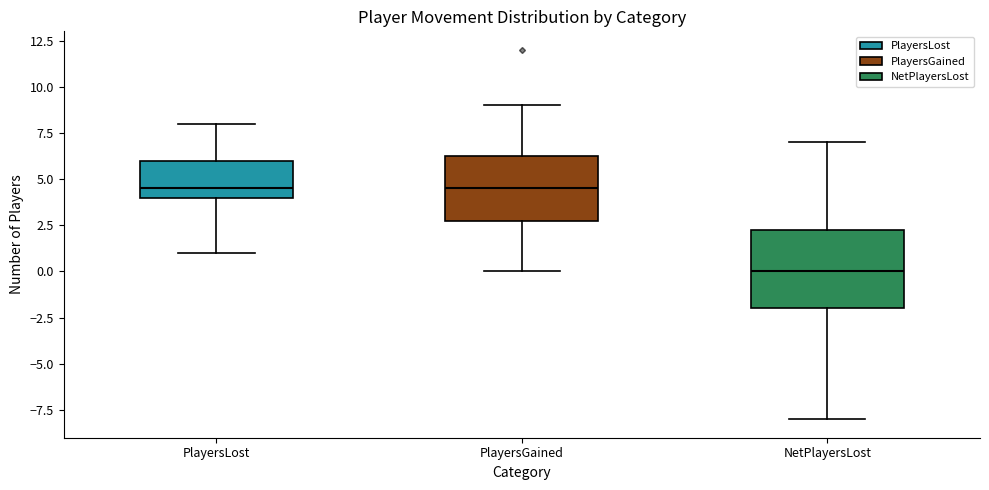

Which box is the tallest, from its lower edge to its upper edge?

NetPlayersLost